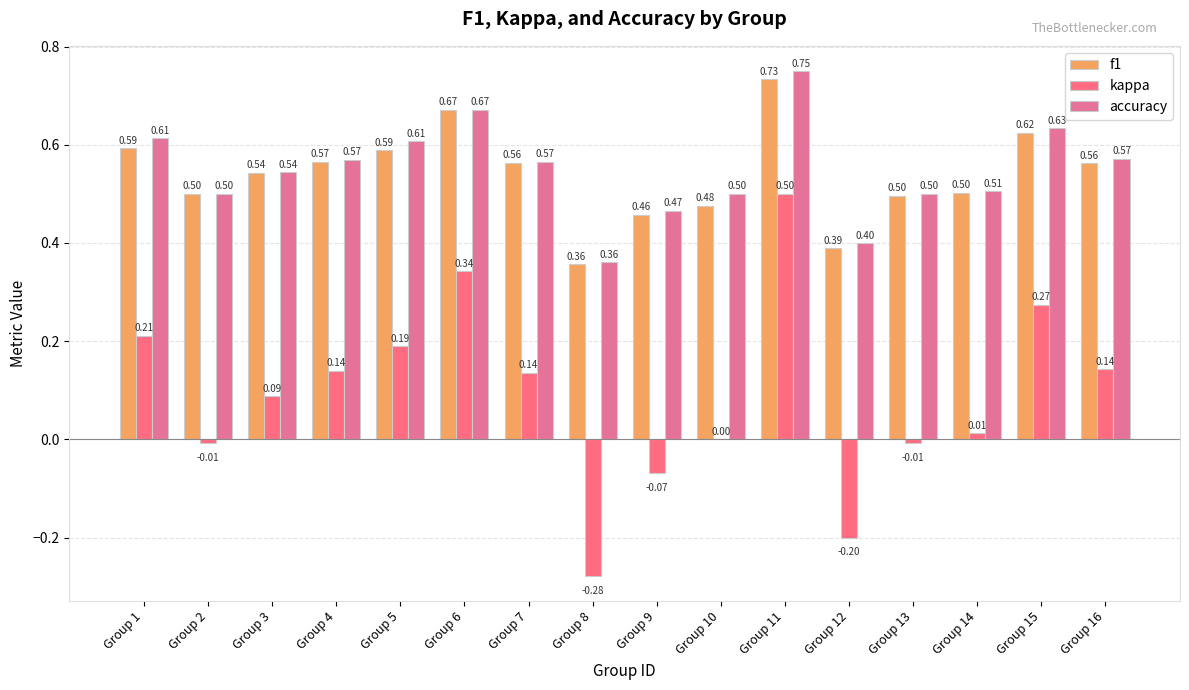

Which category has the highest value in the f1 series?

Group 11